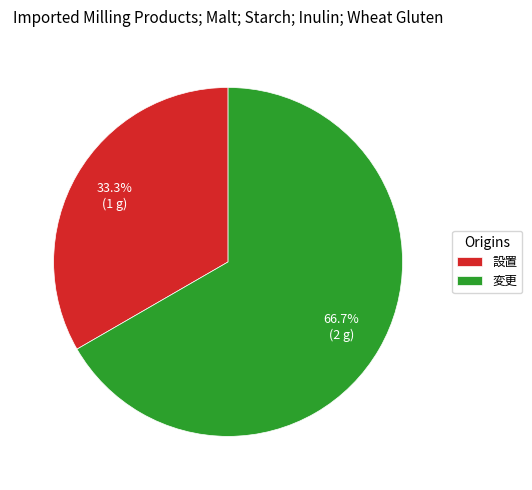

Which category has the smallest portion of the pie?

設置